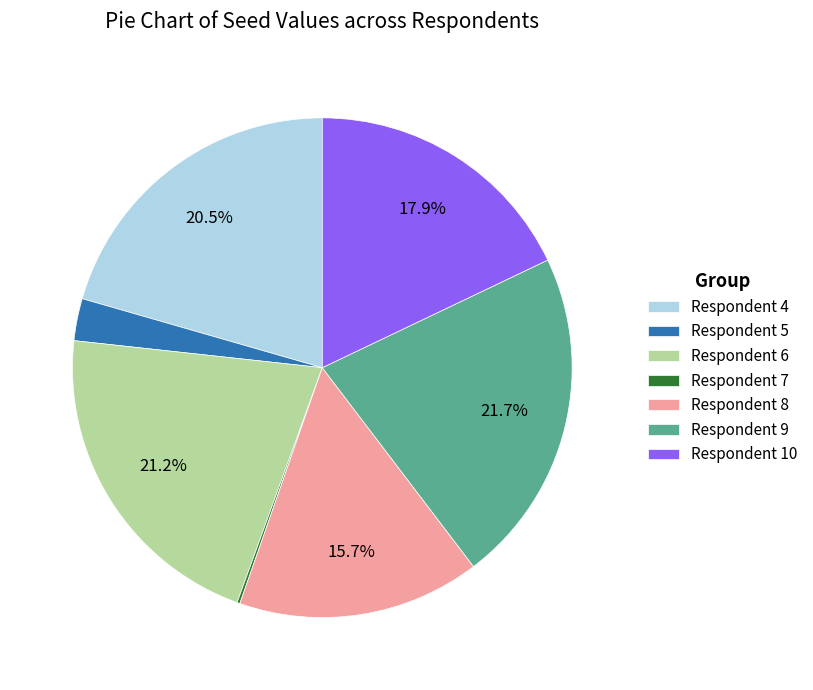

Approximately how many times larger is the value at Respondent 9 compared to Respondent 10?

1.2